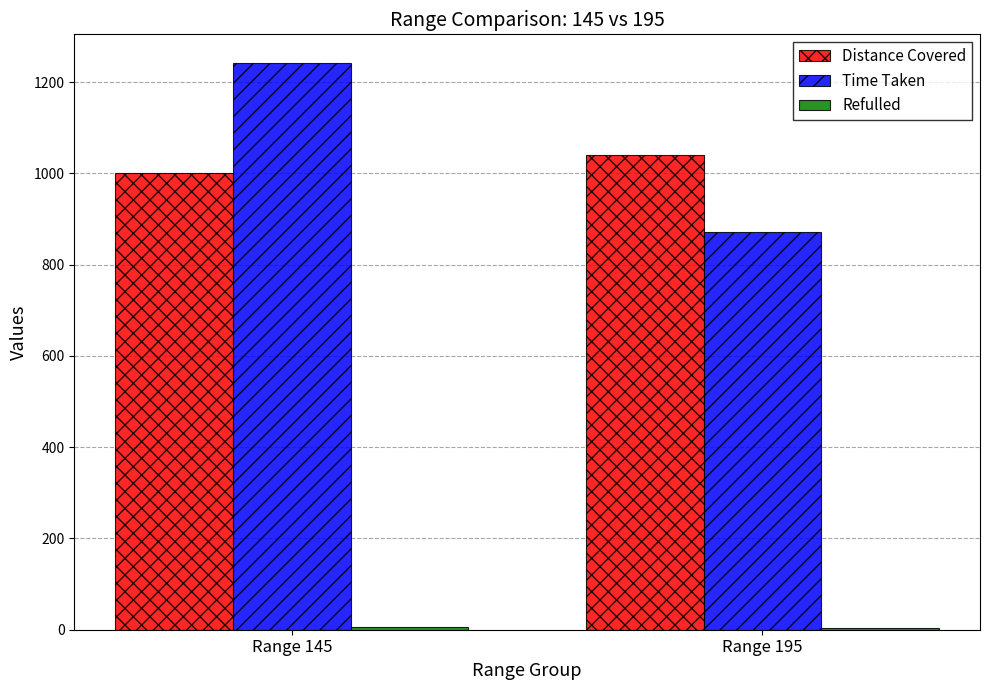

What is the average value of the Time Taken series?

1056.9